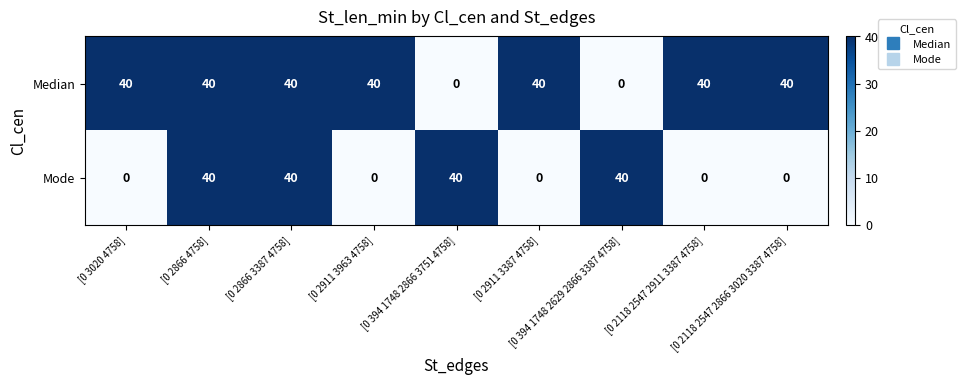

At how many categories does at least one series exceed 35?

9